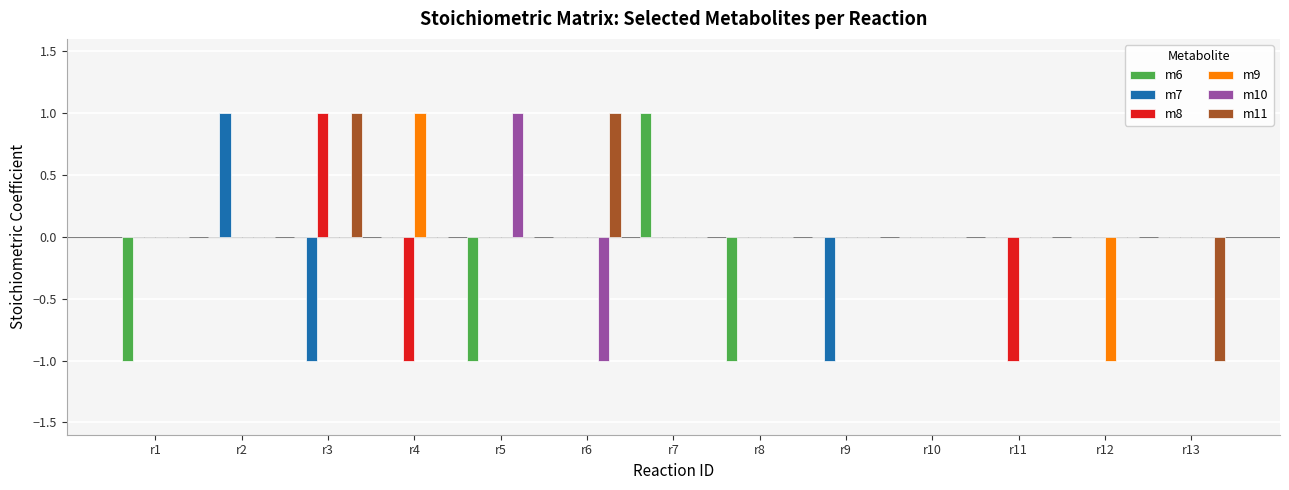

Count the number of data series in this chart.

6